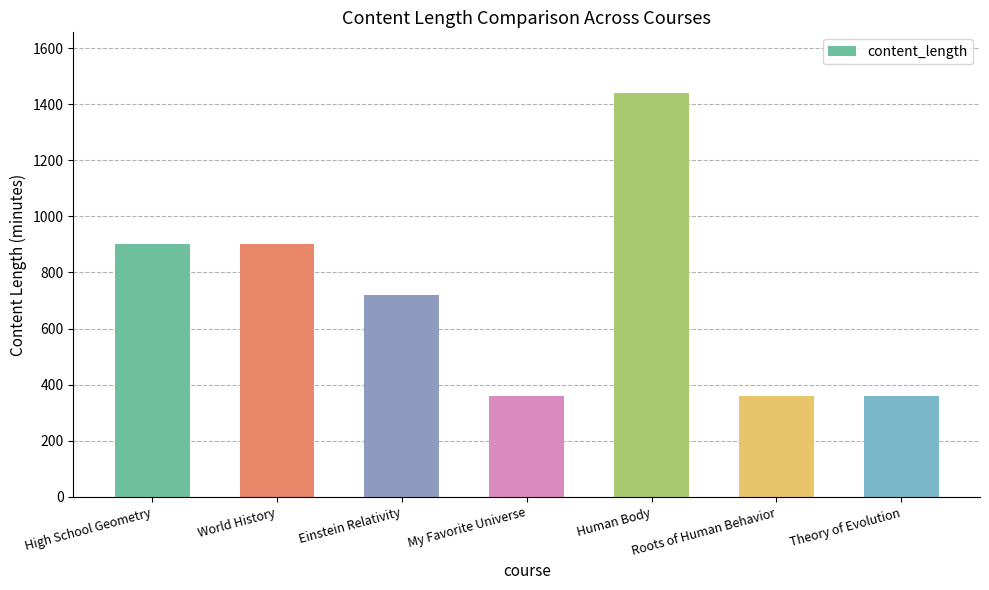

What is the greatest value displayed?

1440